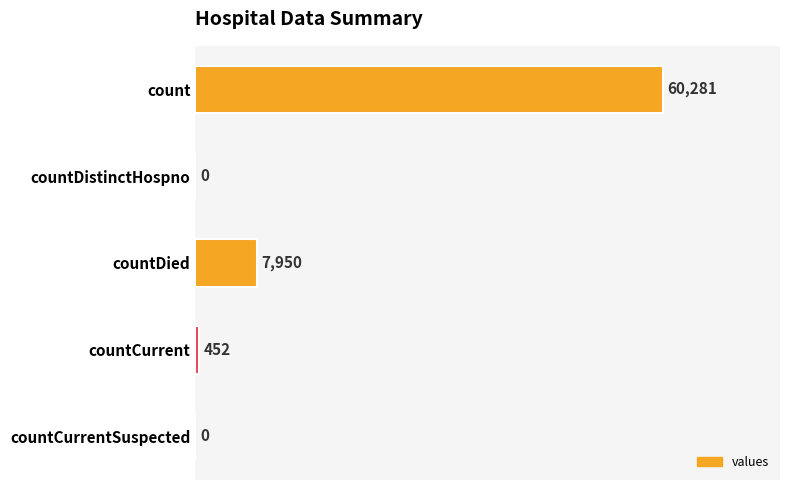

Which has a higher value, countCurrentSuspected or countCurrent?

countCurrent